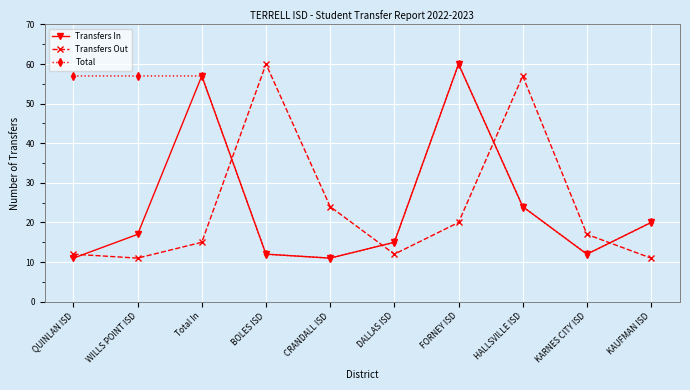

Between QUINLAN ISD and CRANDALL ISD, which series saw the biggest shift?

Total